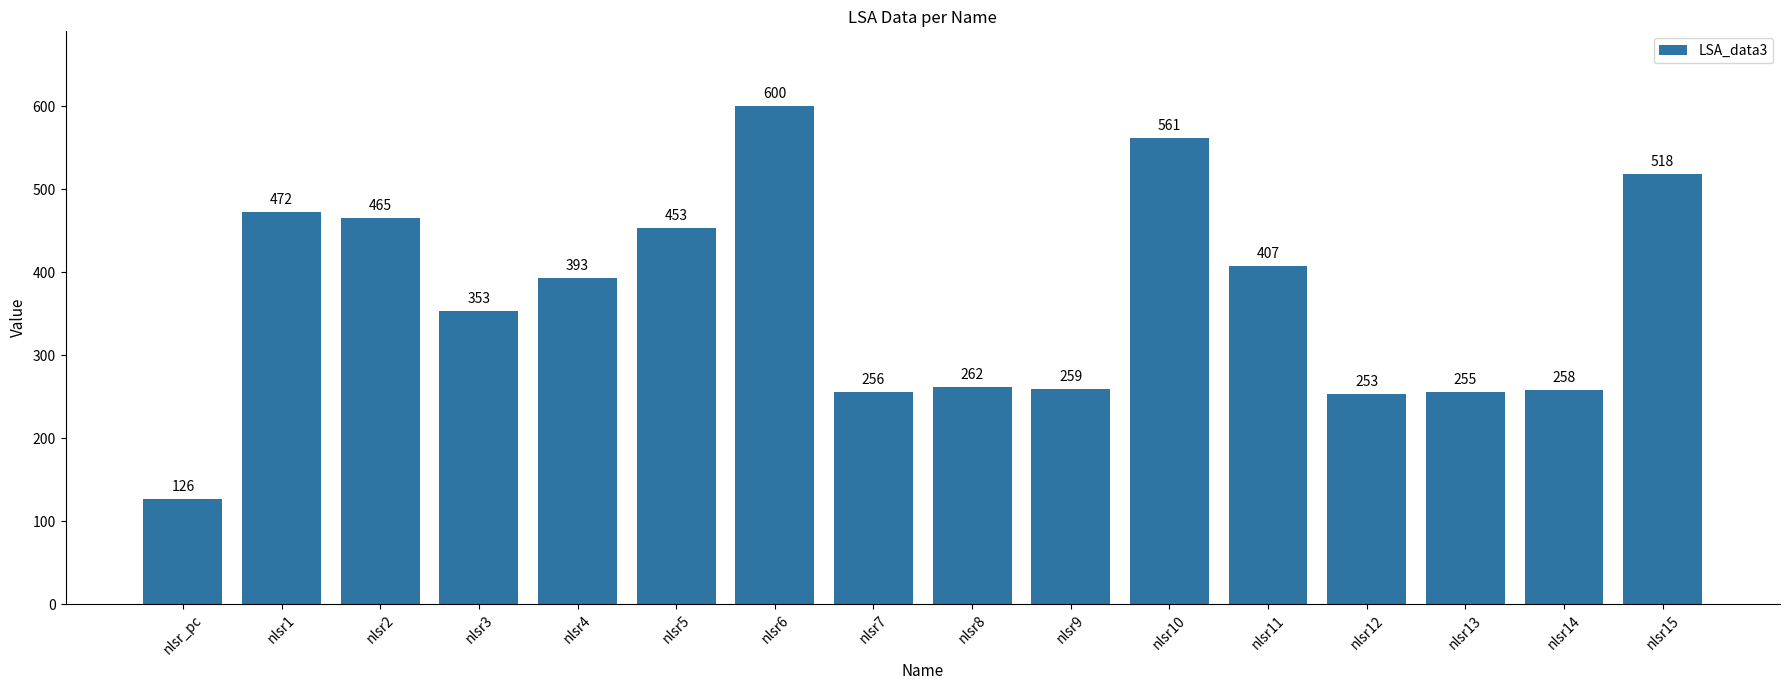

Where is the data nearest to the value 363?

nlsr3